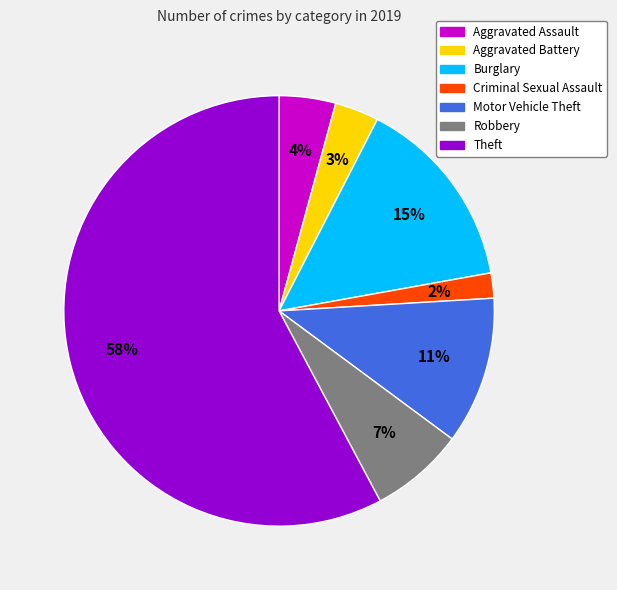

Is there any slice that represents more than half of the pie?

Yes